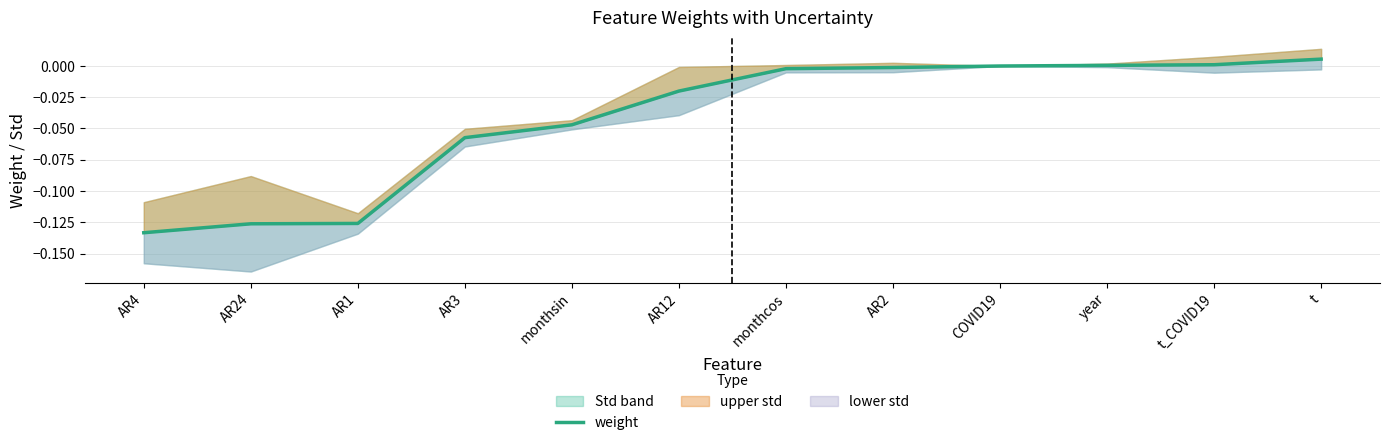

List the labels in order of value, largest first.

t, t_COVID19, year, COVID19, AR2, monthcos, AR12, monthsin, AR3, AR1, AR24, AR4